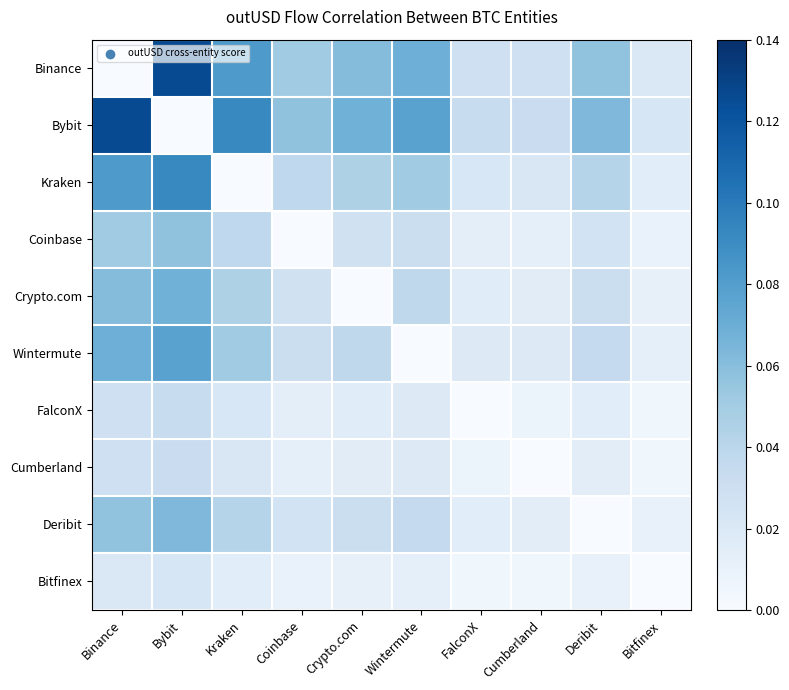

At Crypto.com, list the series in order from largest to smallest.

Bybit, Binance, Kraken, Wintermute, Deribit, Coinbase, FalconX, Cumberland, Bitfinex, Crypto.com